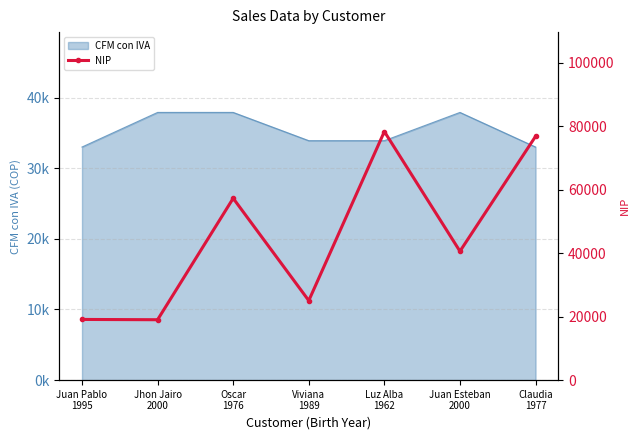

True or false: the data shows 5348 at Viviana
1989.

False